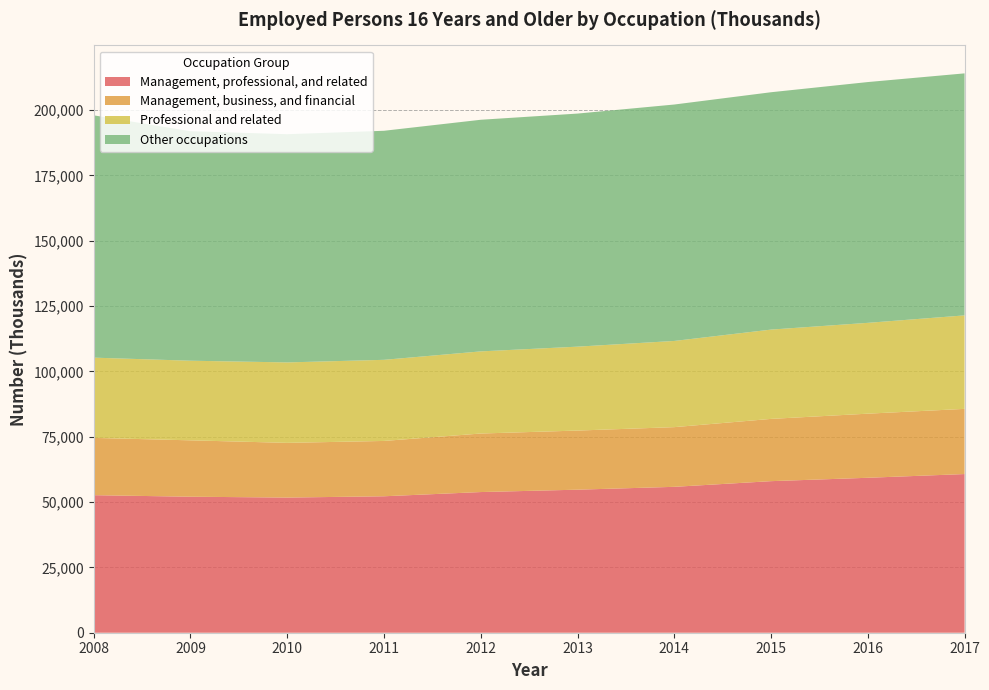

Reading left to right, list all the values displayed in this chart.

Management, professional, and related: 52634	52047	51721	52217	53831	54738	55829	58002	59293	60719
Management, business, and financial: 21924	21581	20938	21175	22400	22626	22843	23827	24535	24943
Professional and related: 30710	30466	30783	31042	31431	32112	32986	34174	34758	35776
Other occupations: 92728	87831	87340	87652	88638	89192	90476	90832	92143	92618